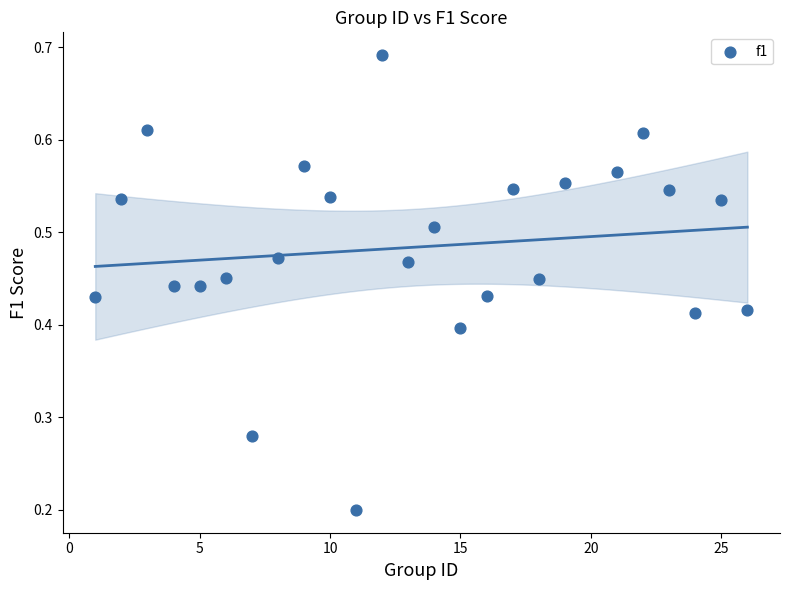

What is the range of X values (max minus min)?

25.0